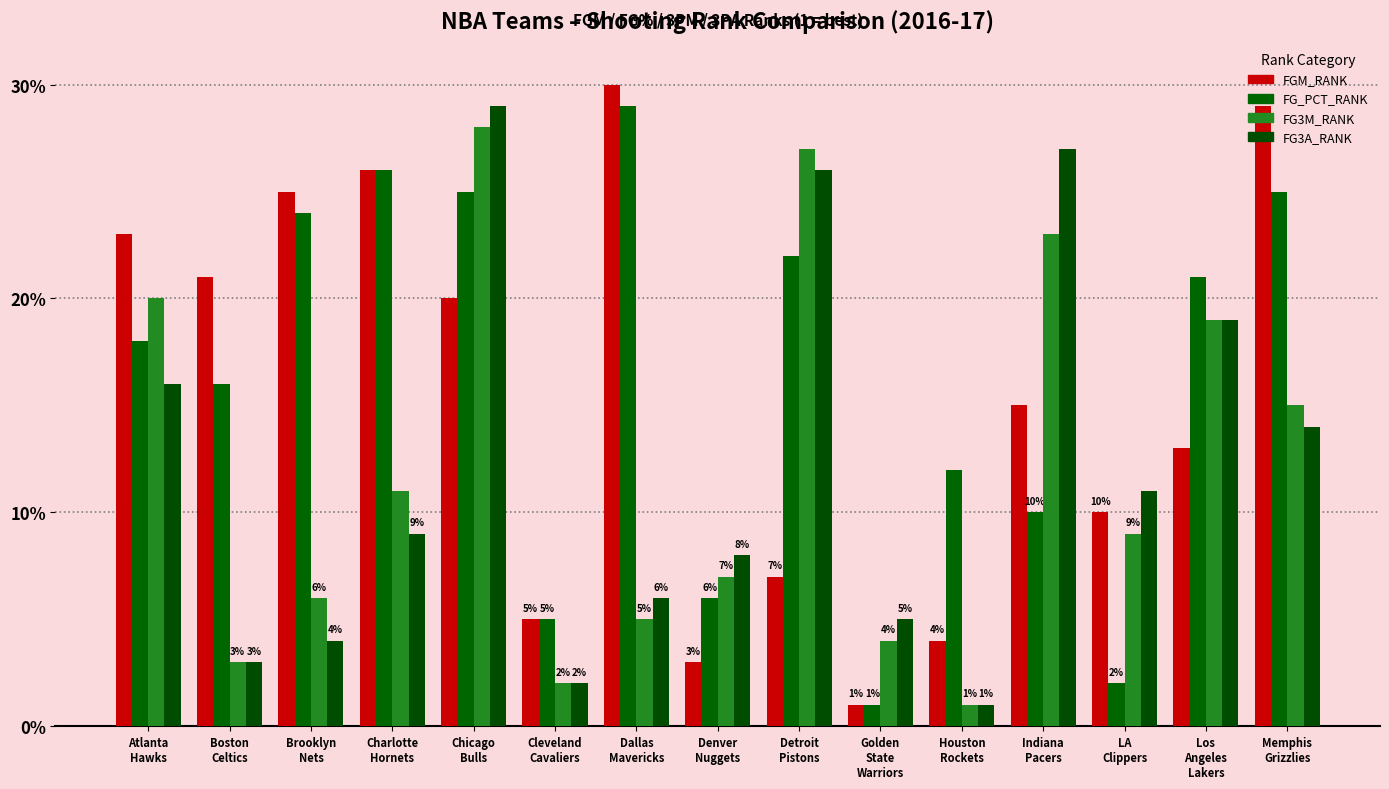

What is the difference between the maximum and minimum values in the FG3M_RANK series?

27